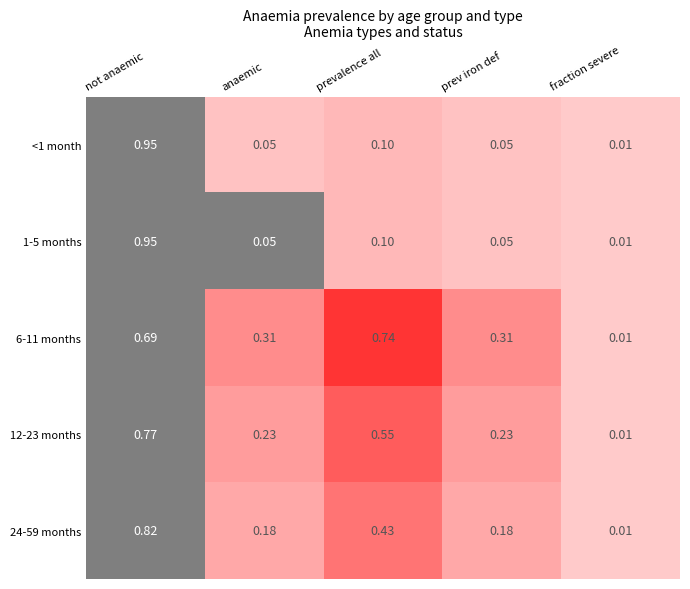

At how many categories does at least one series exceed 0?

5